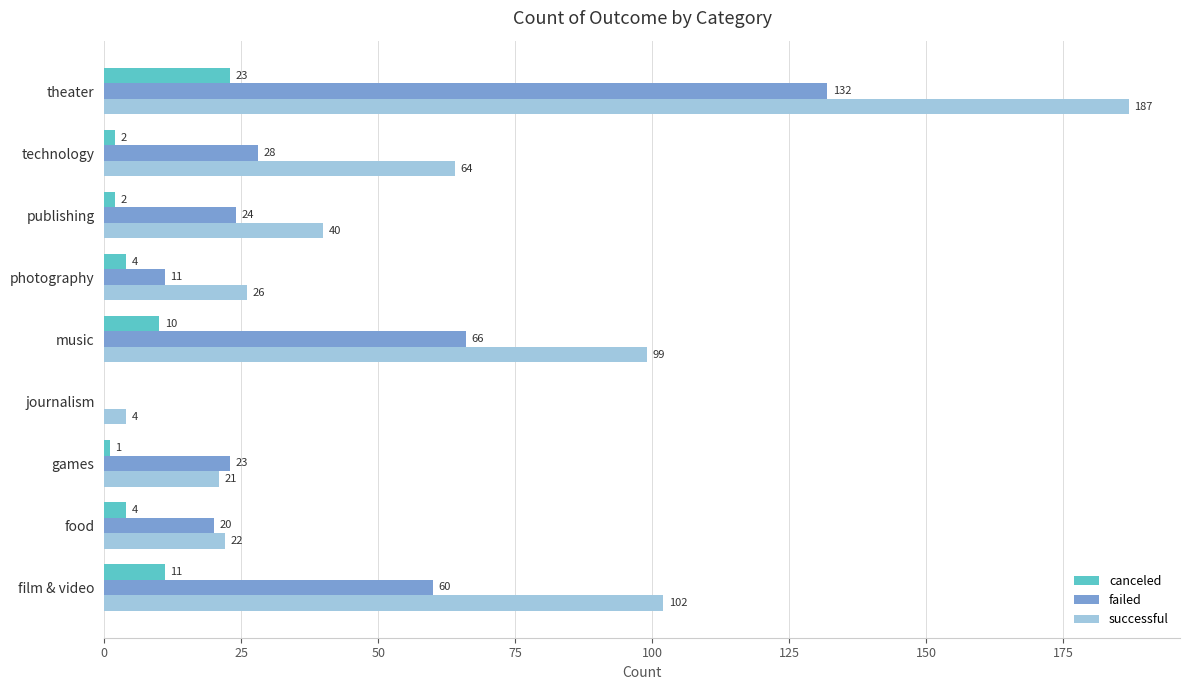

How many data points does each series have?

9